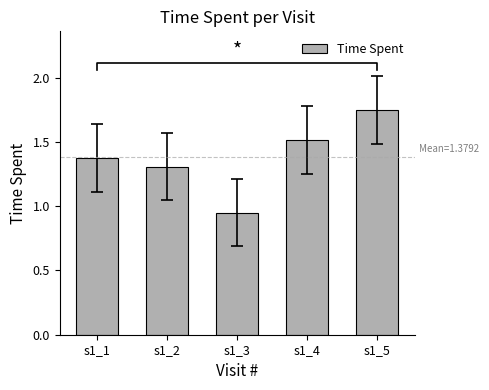

What is the average value?

1.4